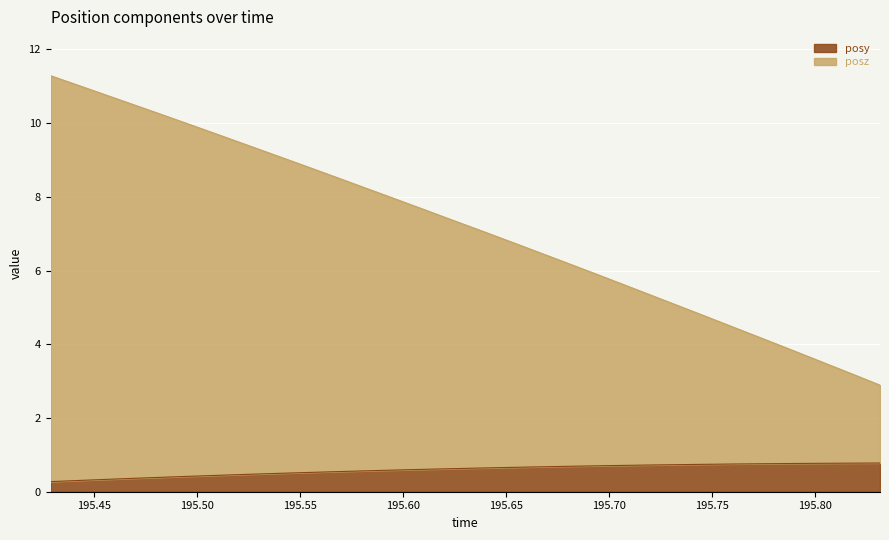

What is the sum of the posy values at 195.4287 and 195.818?

1.0